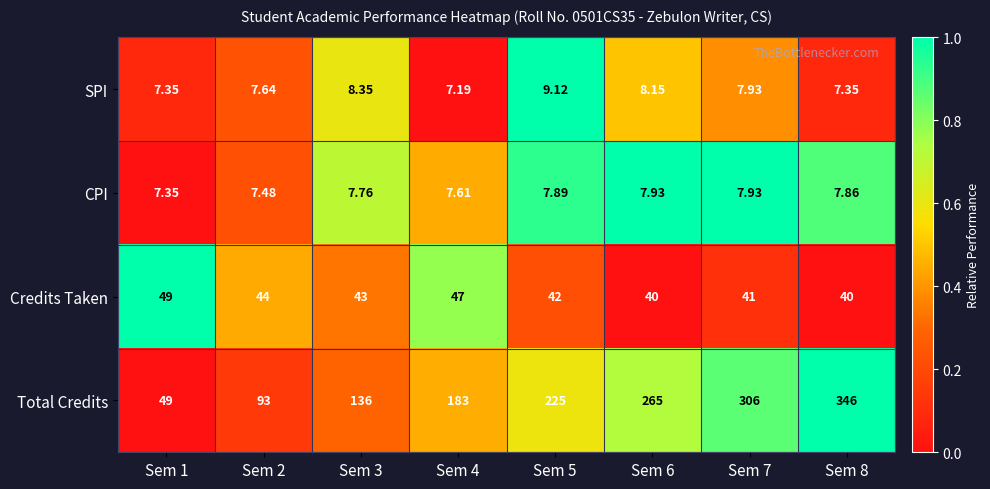

Count the number of data series in this chart.

4